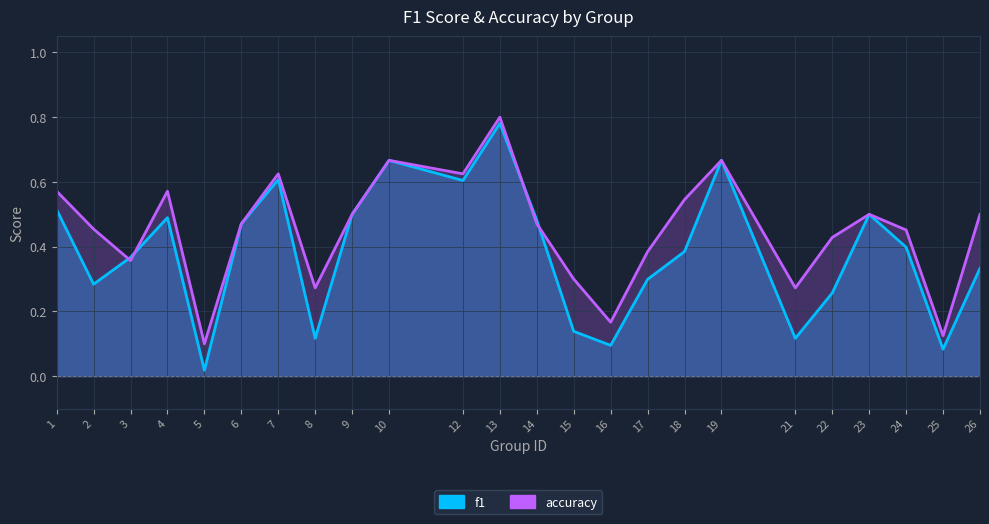

How many intersections are there between accuracy and f1?

4